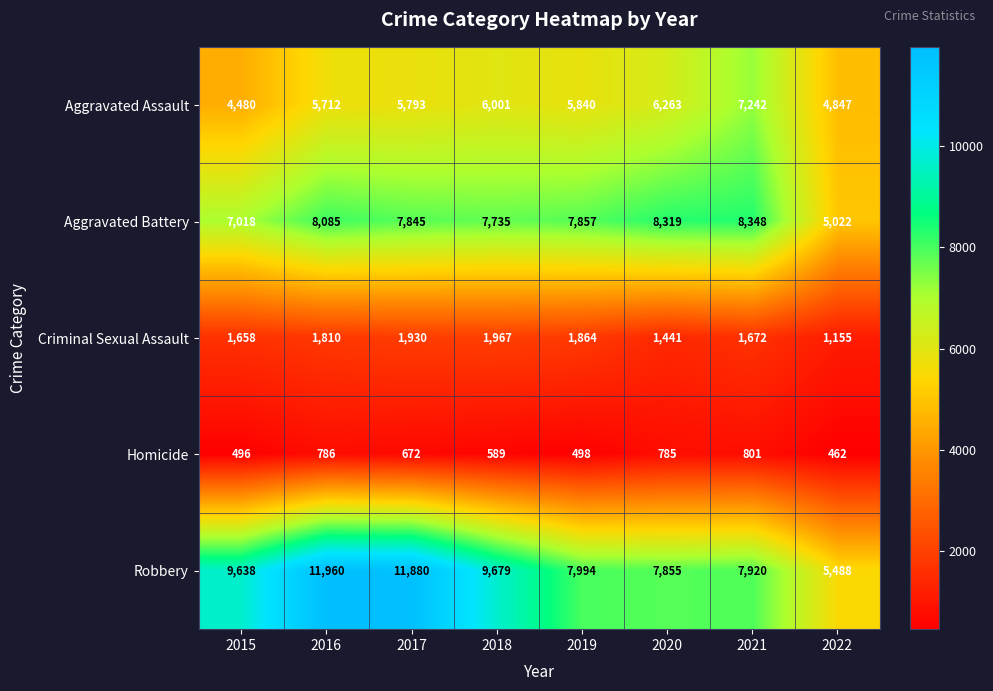

Rank the series at 2018 from lowest to highest value.

Homicide, Criminal Sexual Assault, Aggravated Assault, Aggravated Battery, Robbery